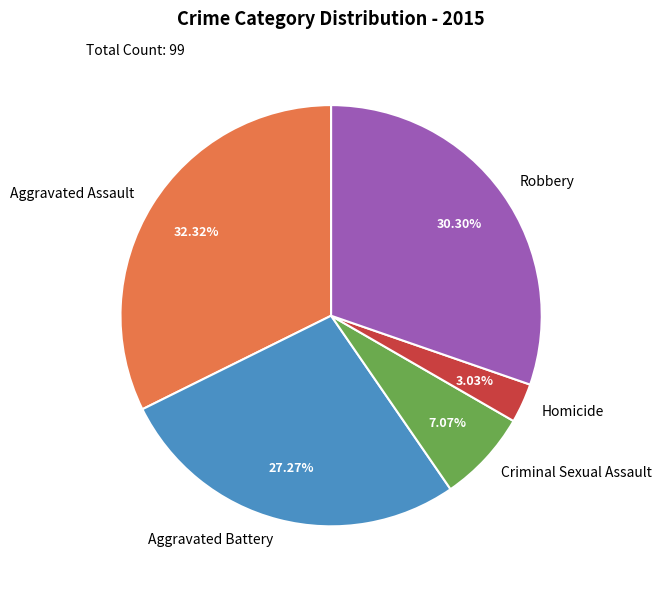

What is the ratio of the value at Robbery to the value at Aggravated Battery?

1.1